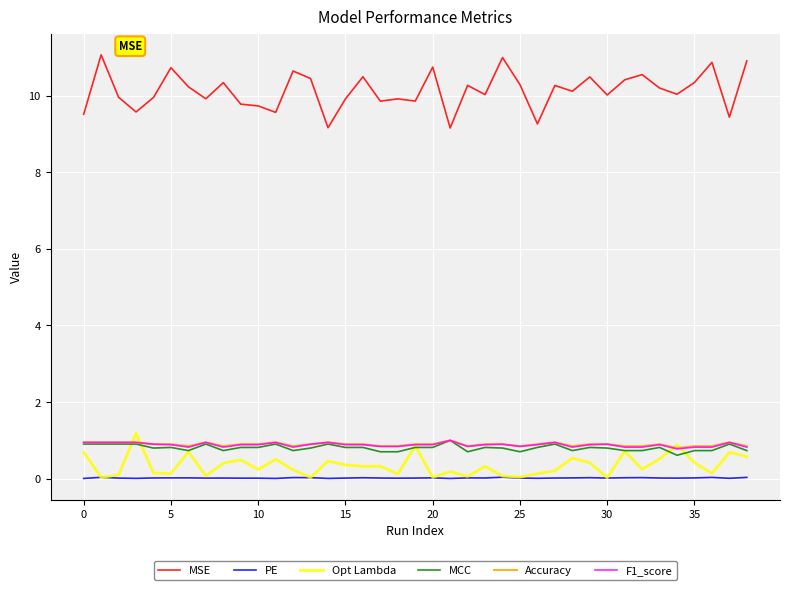

Which series has the largest range (max minus min)?

MSE